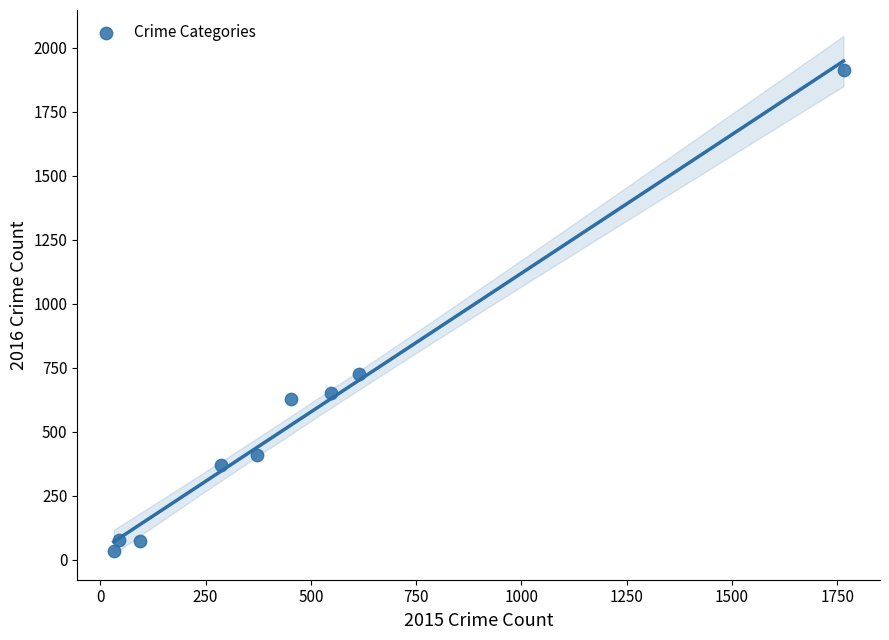

What Y value in the scatter plot is closest to 975?

727